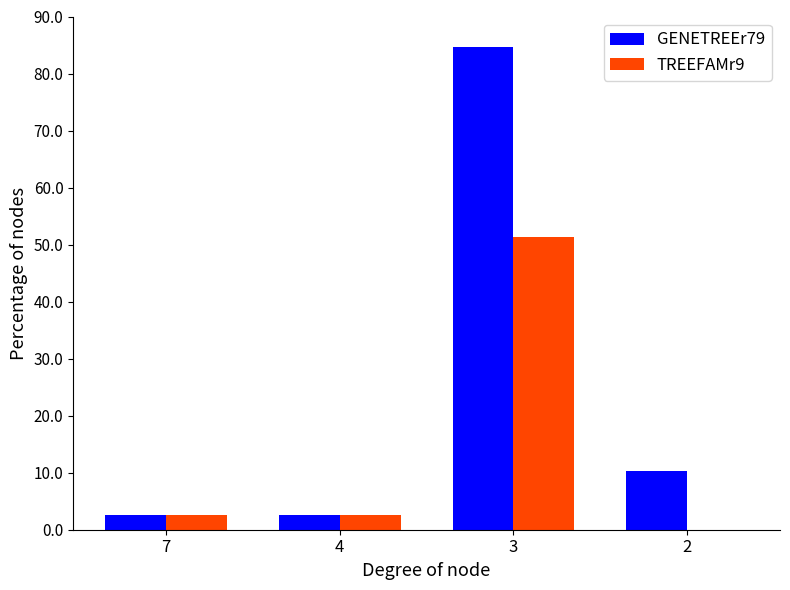

The TREEFAMr9 series shows 51.3 at 3. True or false?

True